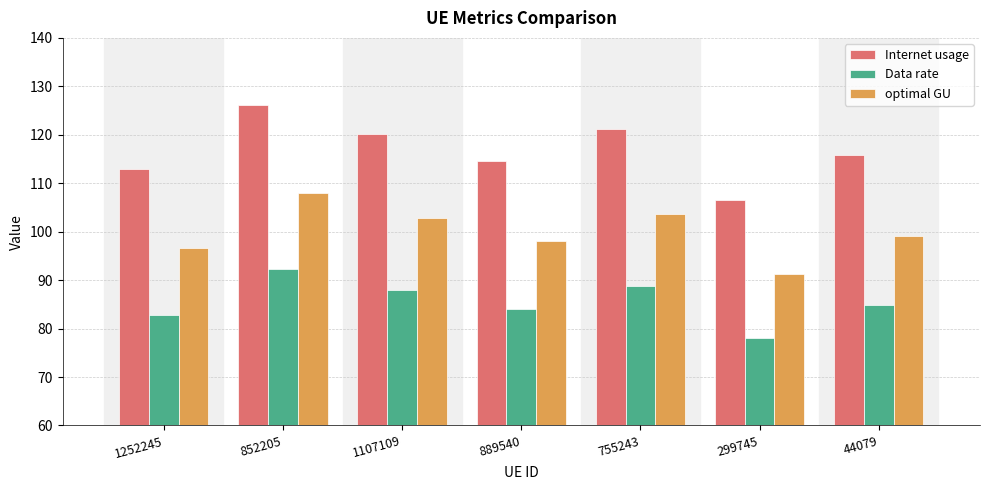

Where does the Internet usage series first go above 115?

852205